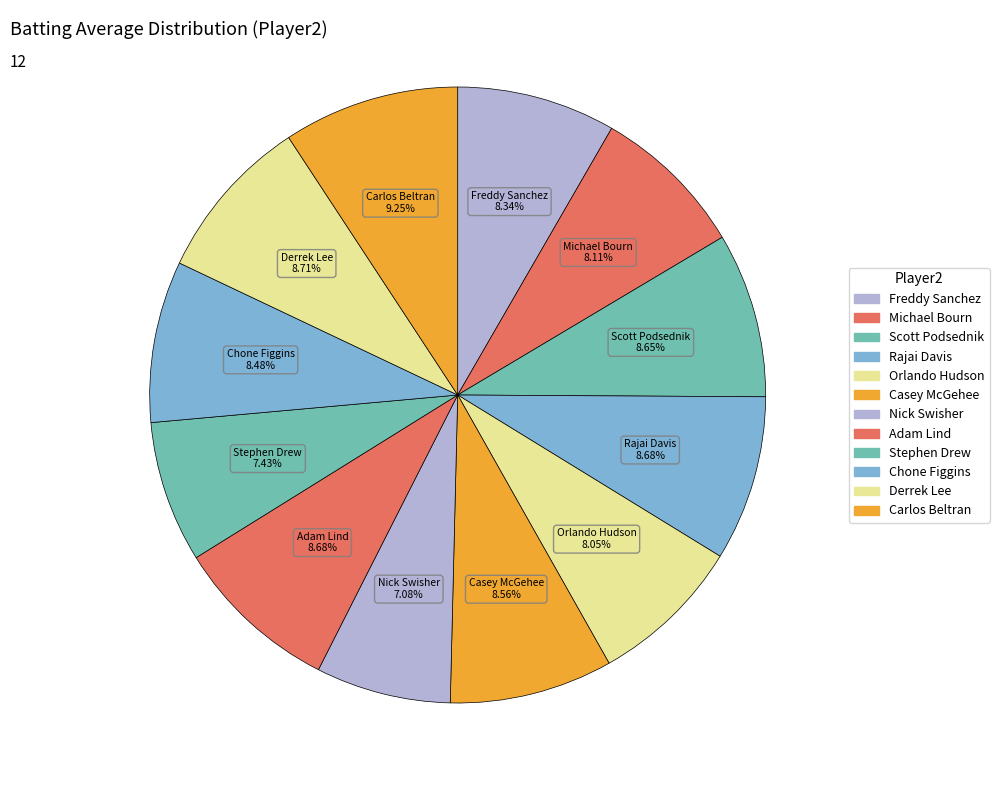

To the nearest percent, what is the combined percentage of Orlando Hudson and Freddy Sanchez?

16%